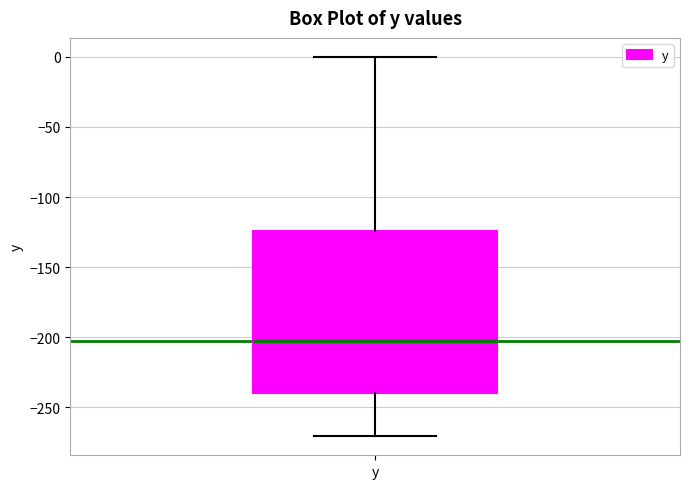

Transcribe this box plot: give where the median line is, the range the box spans, and where the two whiskers end, as read against the y-axis. The values are not printed on the chart, so give them approximately, as read against the axis.

median -205, box -240 to -125, whiskers -270 to 0